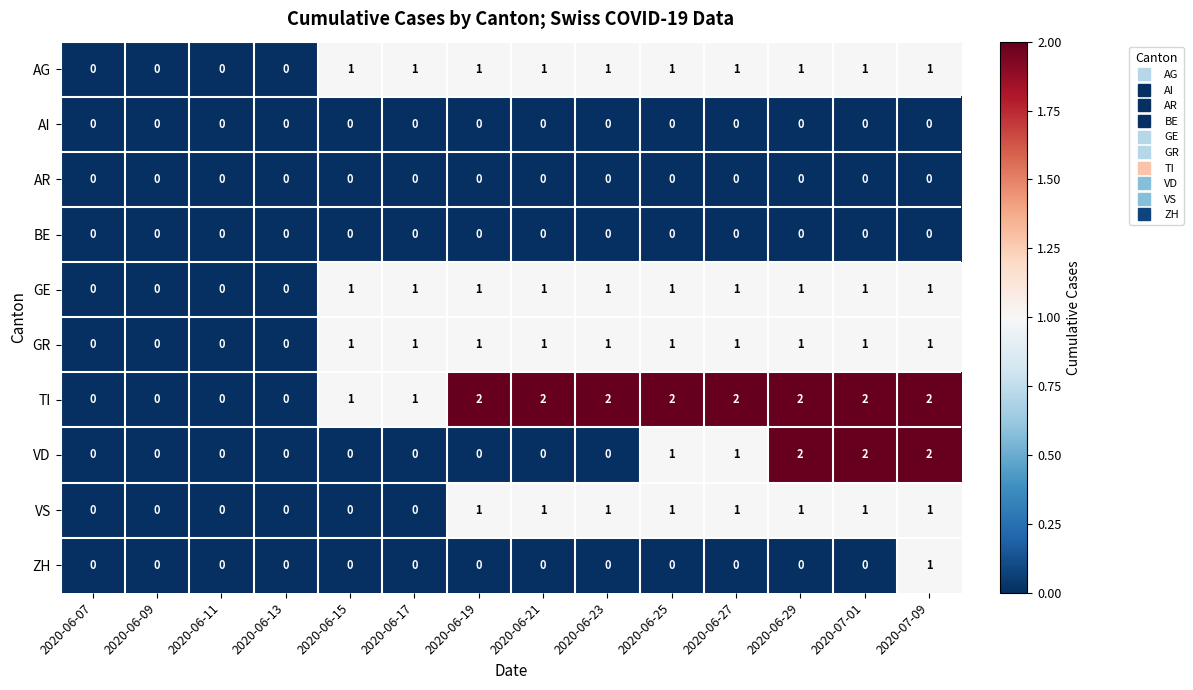

The value of BE at 2020-06-29 is 0. True or false?

True